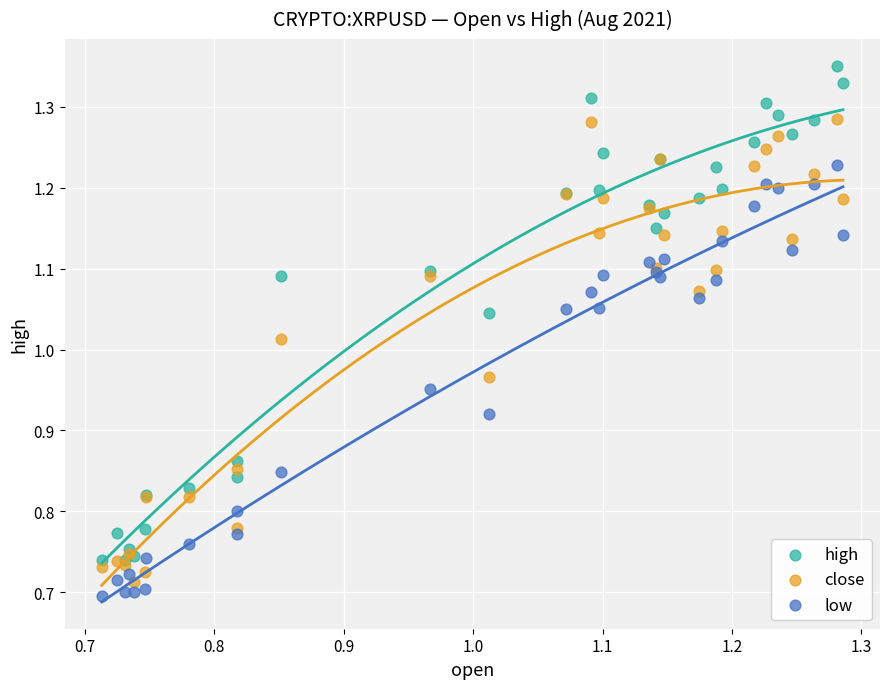

Which series has the widest spread of Y values?

high